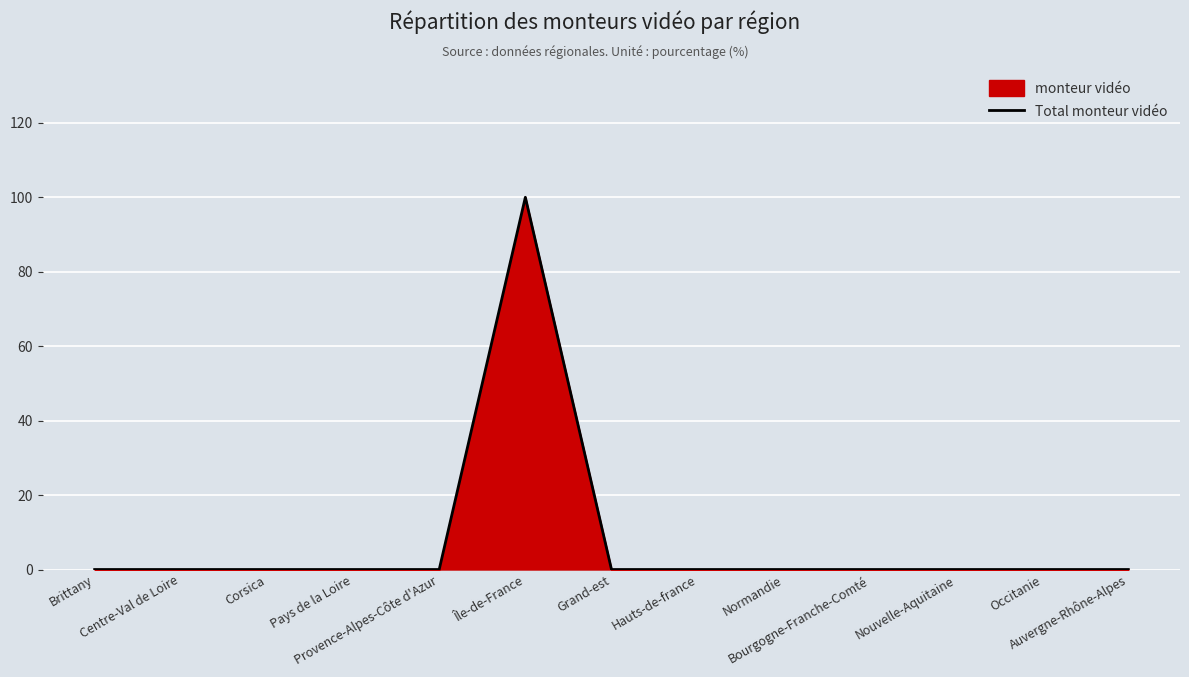

True or false: the data has more than 1 interior local peaks.

False